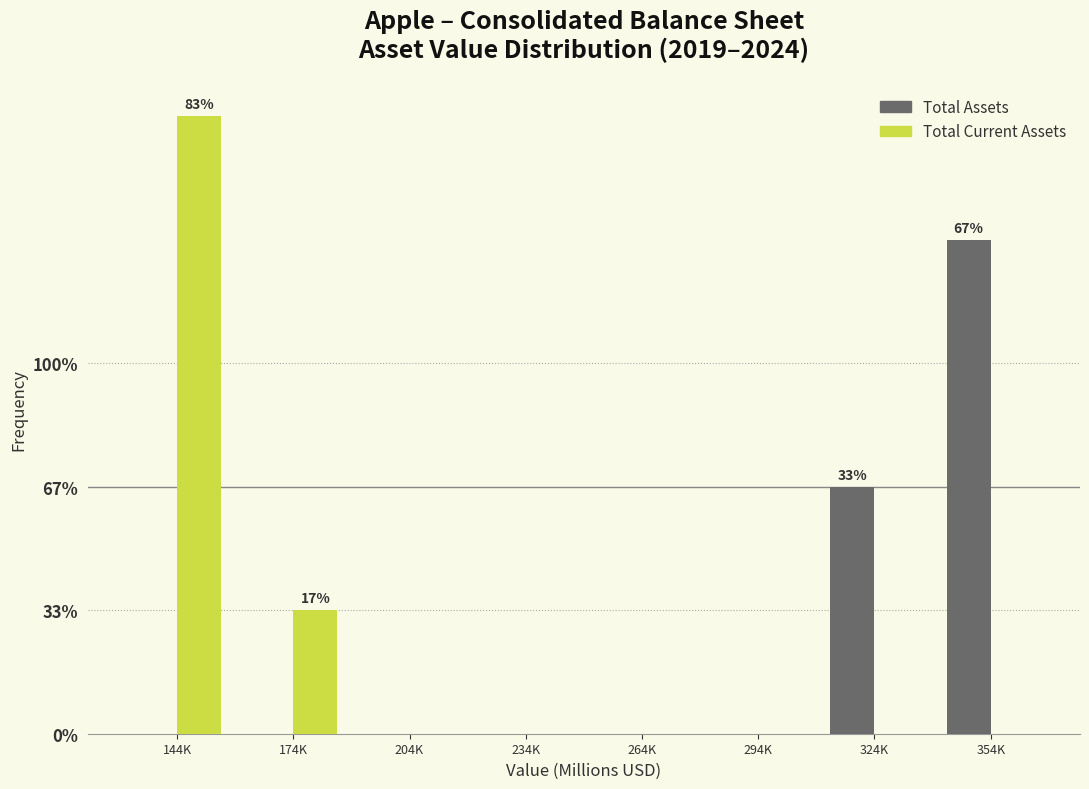

What are all the series names shown in the legend?

Total Assets, Total Current Assets